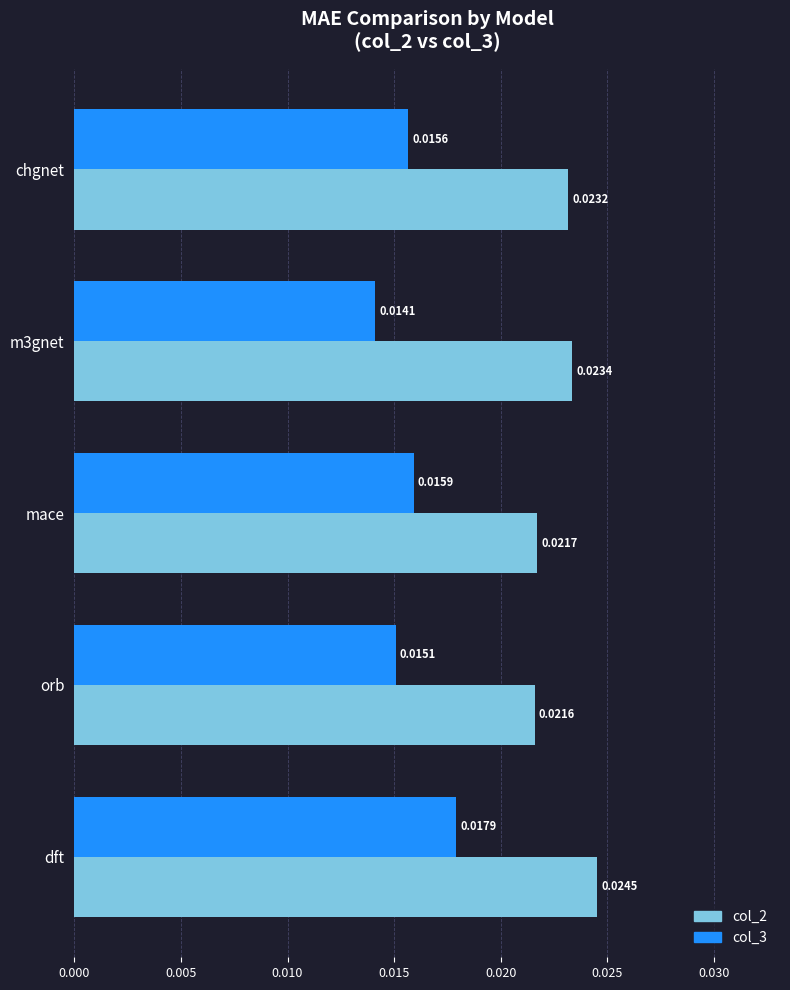

At how many categories does at least one series exceed 0?

5